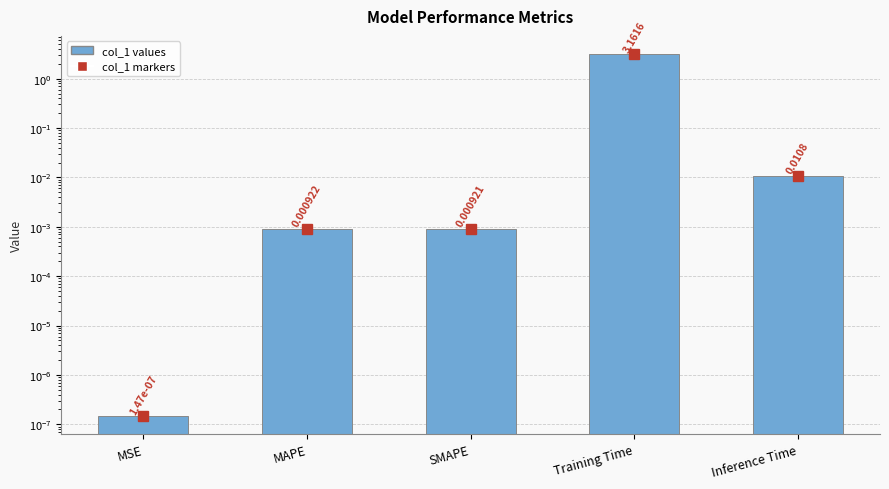

What is the label of the 4th bar from the left?

Training Time